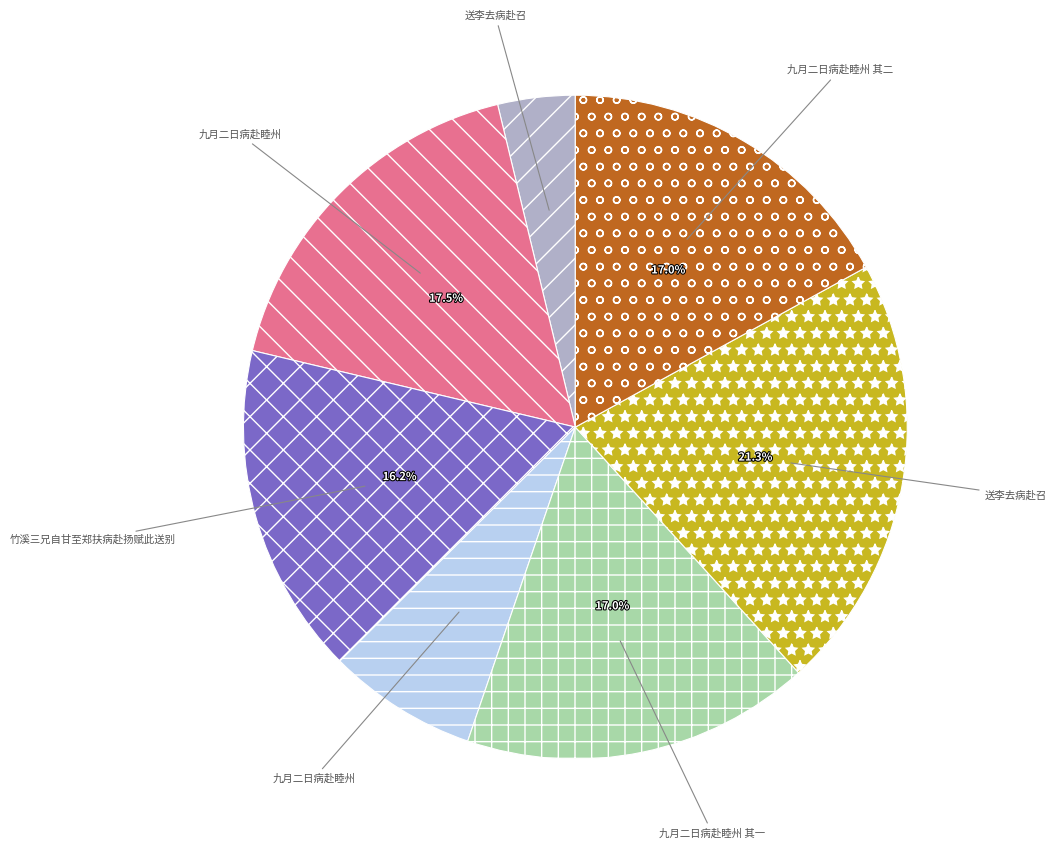

To the nearest percent, what is the difference between the largest and smallest slice percentages?

17%